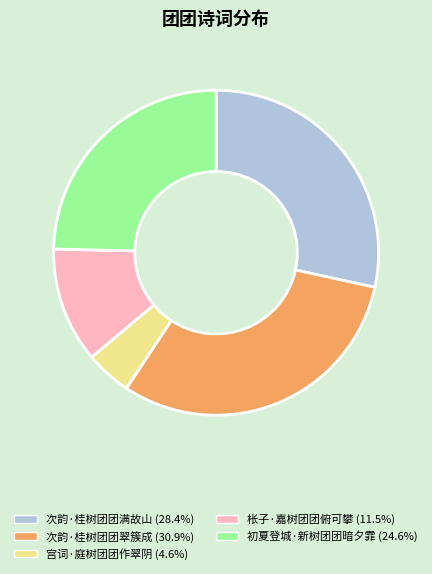

Does any single category account for the majority?

No